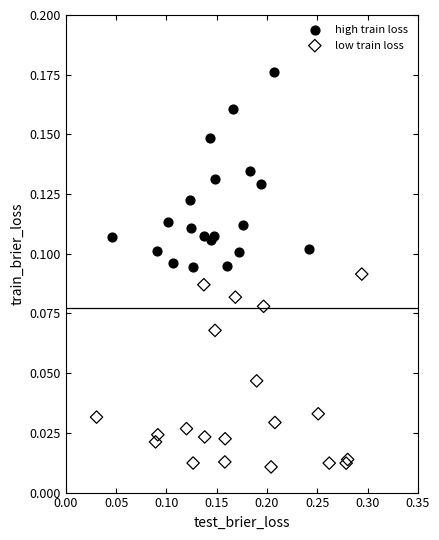

Which series contains the highest Y value?

high train loss